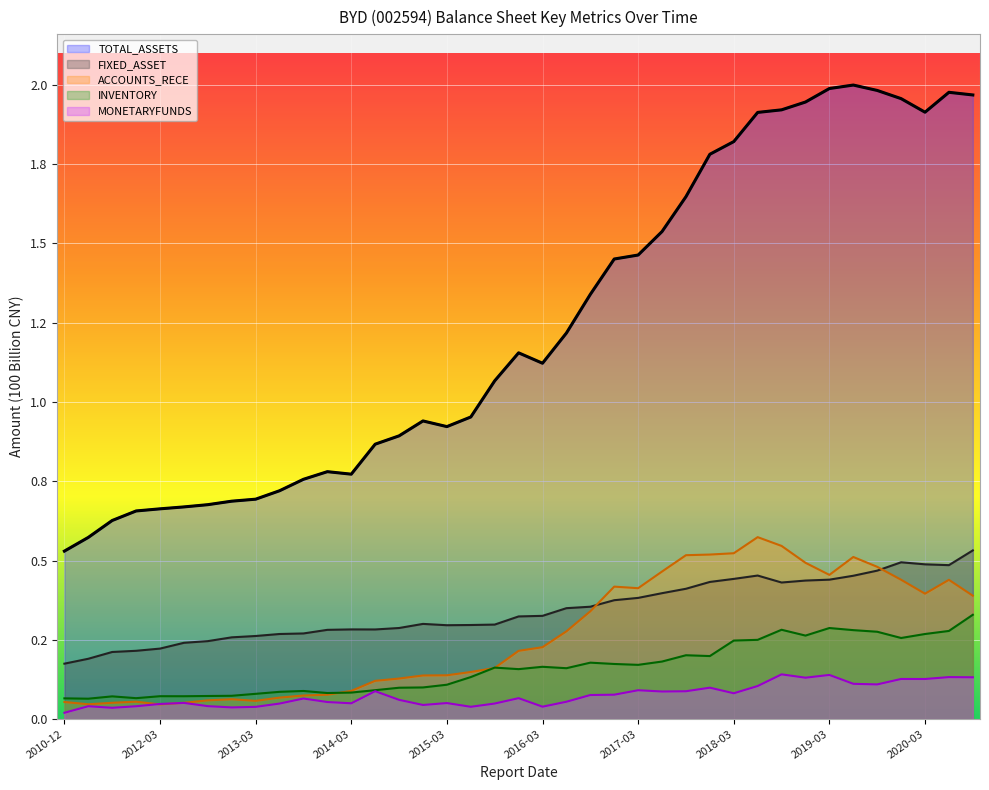

At how many categories does at least one series exceed 0?

39